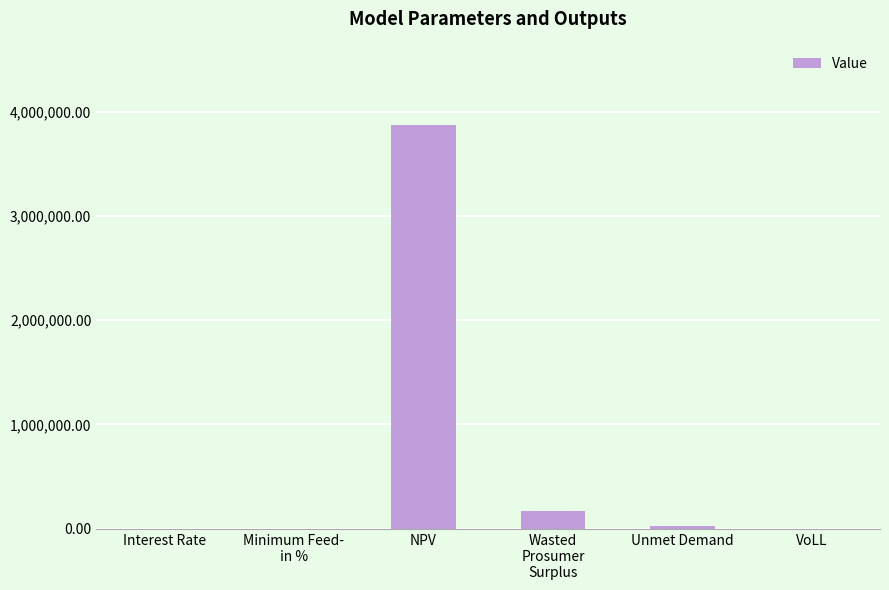

What is the difference between the values at NPV and Wasted
Prosumer
Surplus?

3696634.8